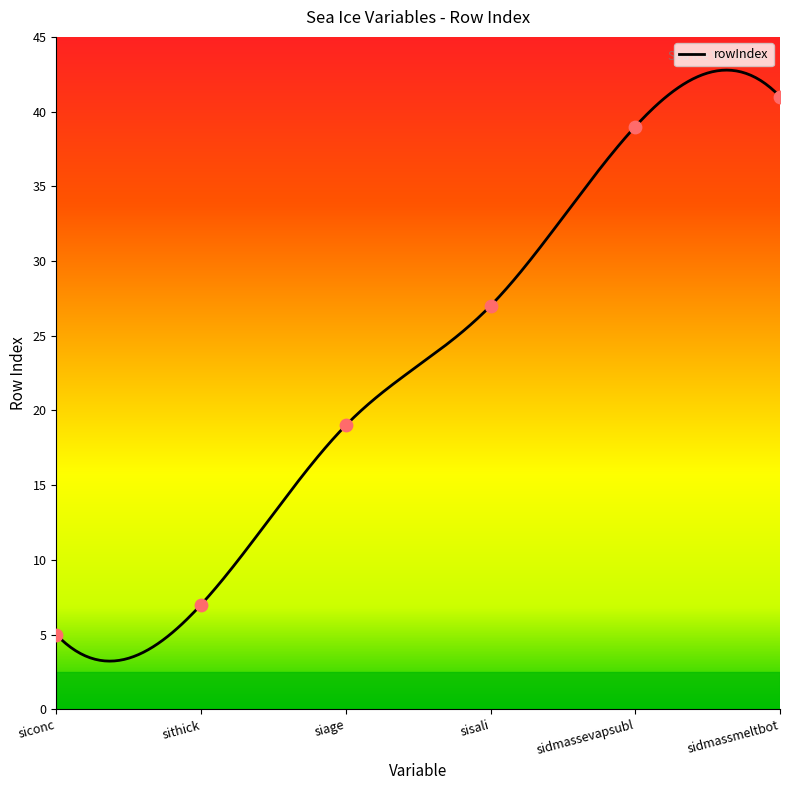

Which has a higher value, sidmassmeltbot or siconc?

sidmassmeltbot